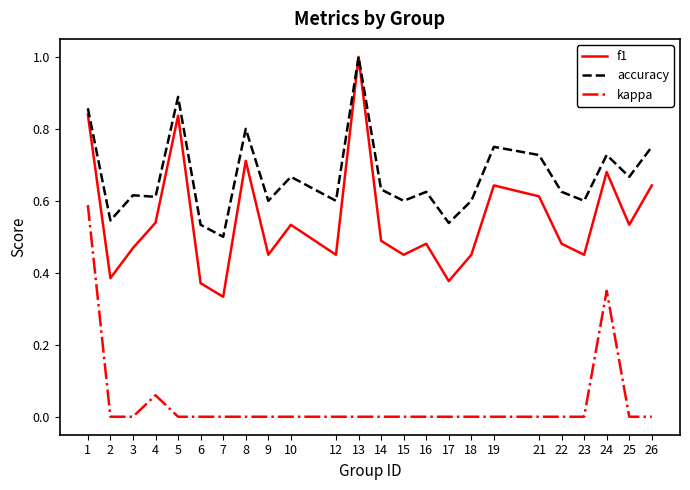

What are all the series names shown in the legend?

f1, accuracy, kappa